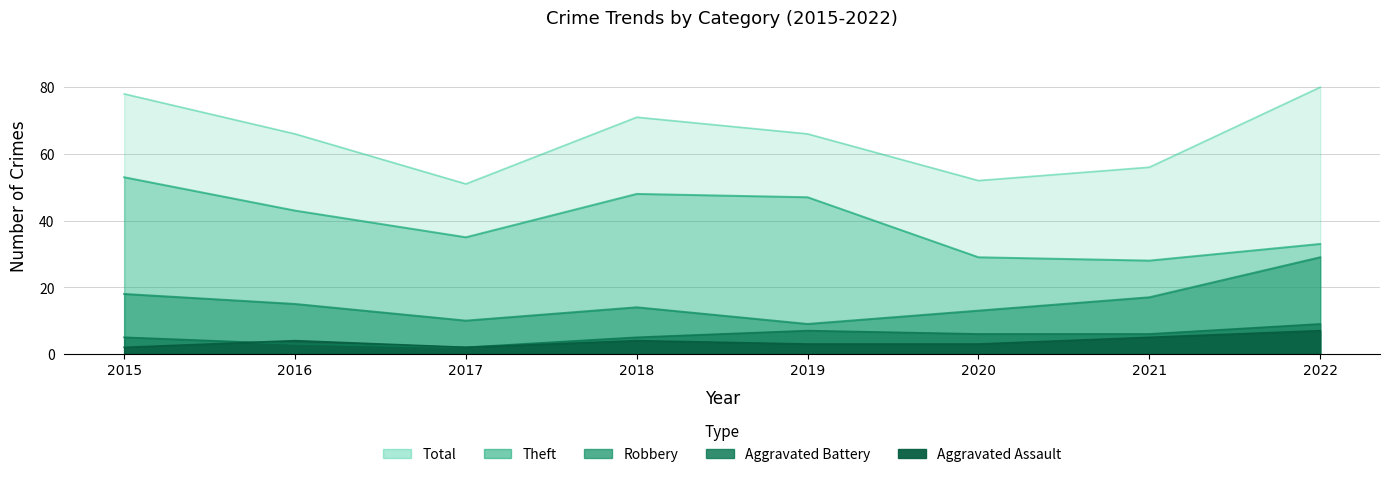

True or false: Theft and Robbery intersect in this chart.

False